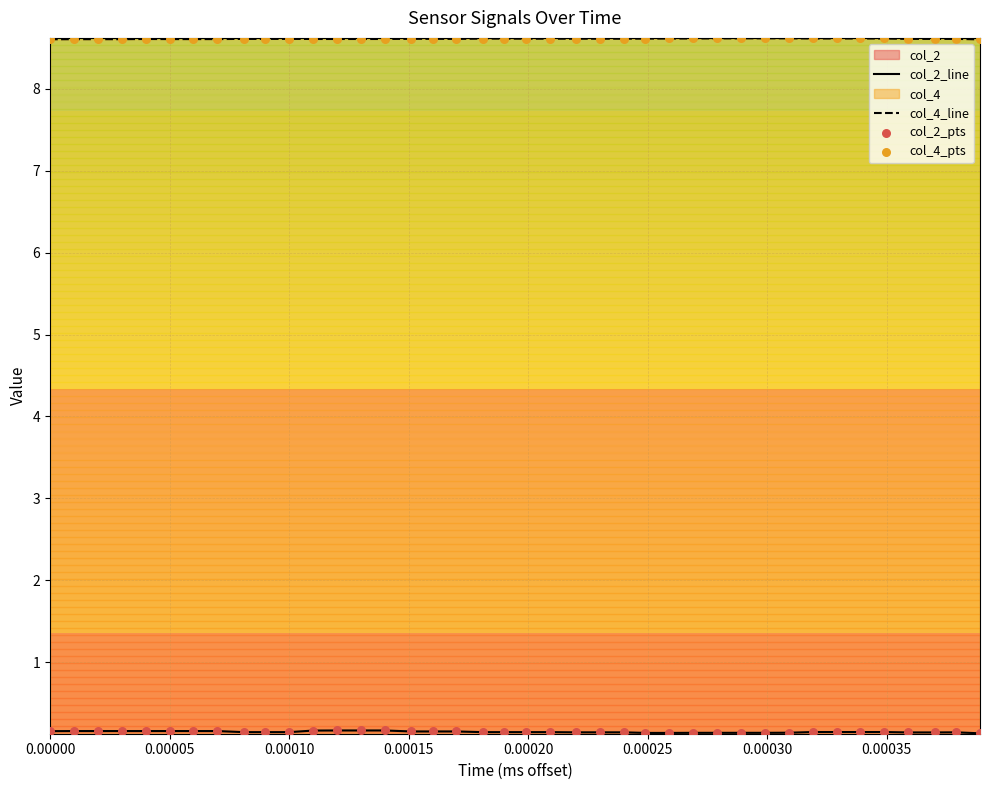

Which series has the largest total across all categories?

col_4_line